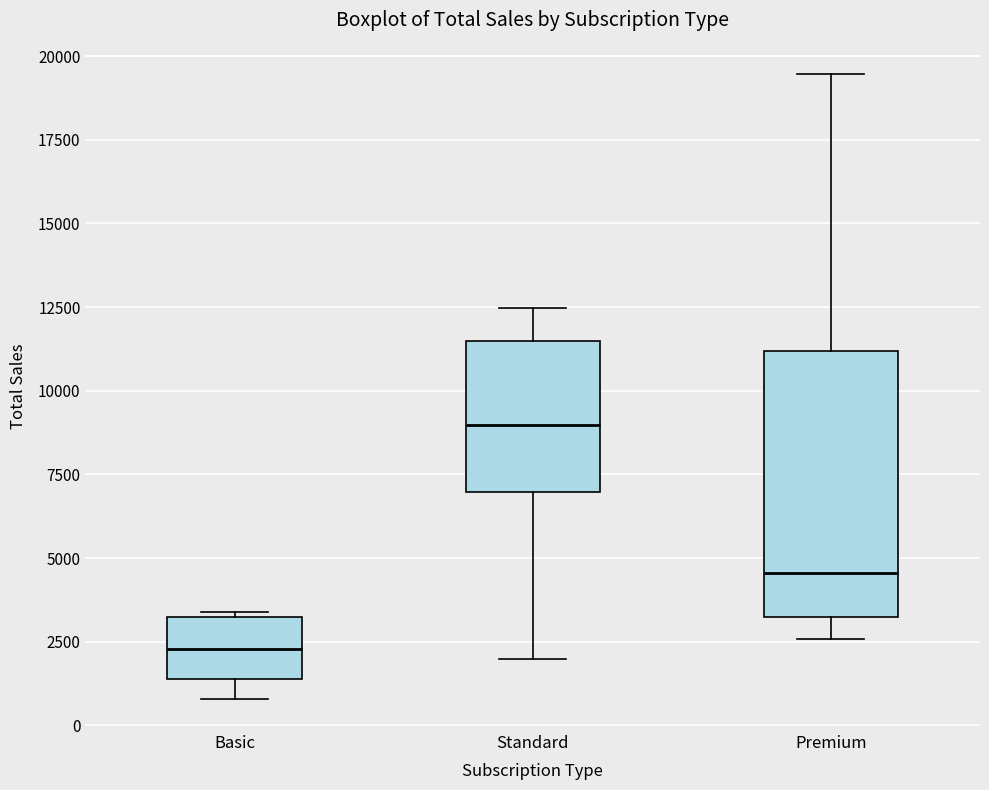

Where is the upper edge of the box for Standard on the y-axis? The values are not printed on the chart, so give them approximately, as read against the axis.

11500